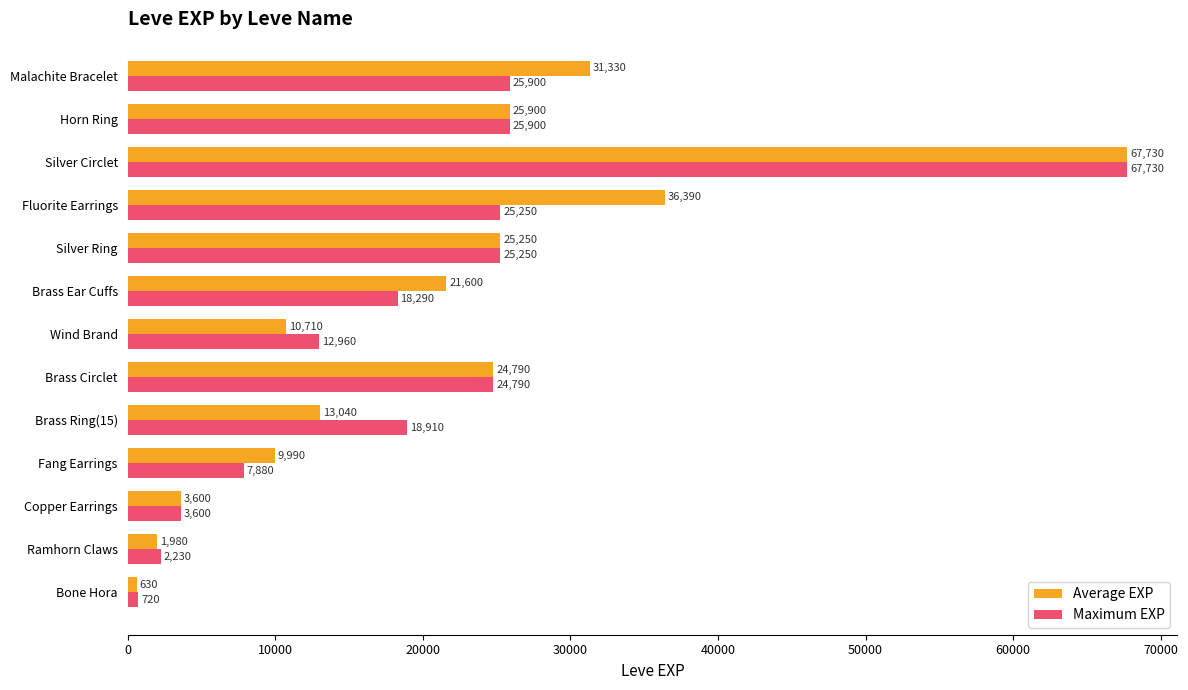

What is the greatest value displayed?

67730